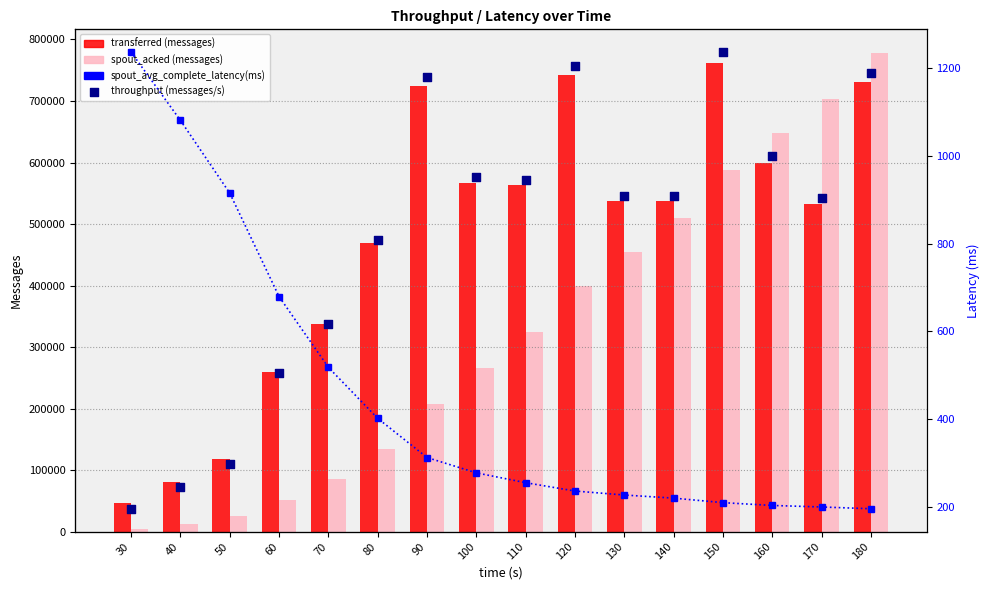

Which series contains the lowest Y value?

spout_avg_complete_latency(ms)